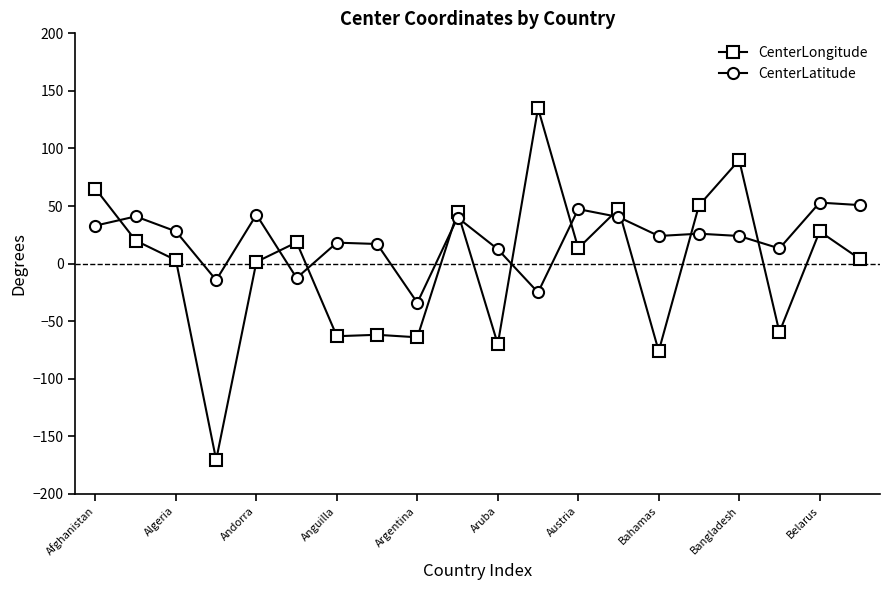

Which series has the largest total across all categories?

CenterLatitude